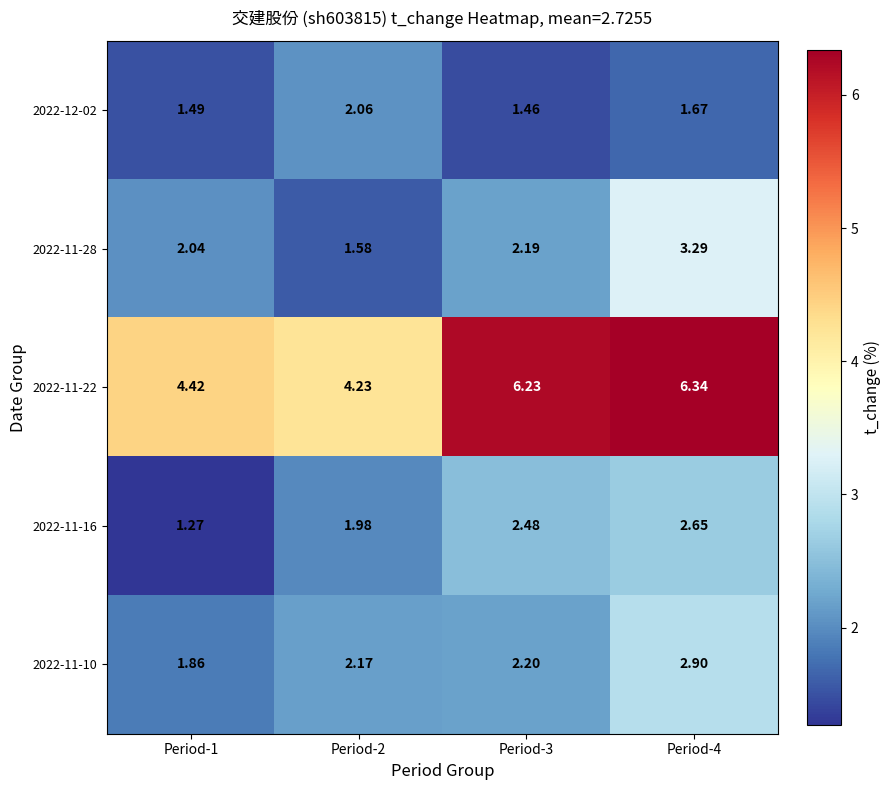

Is the value of 2022-12-02 at Period-1 greater than the value of 2022-11-22 at Period-2?

No